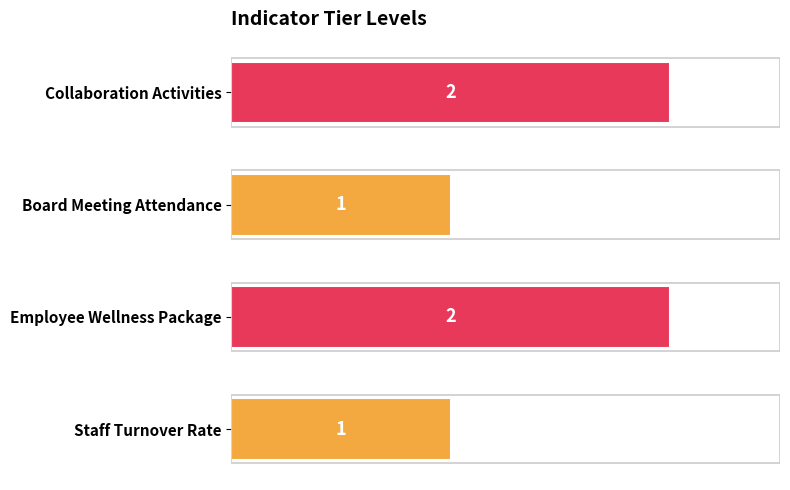

The value at Collaboration Activities is 2. True or false?

True